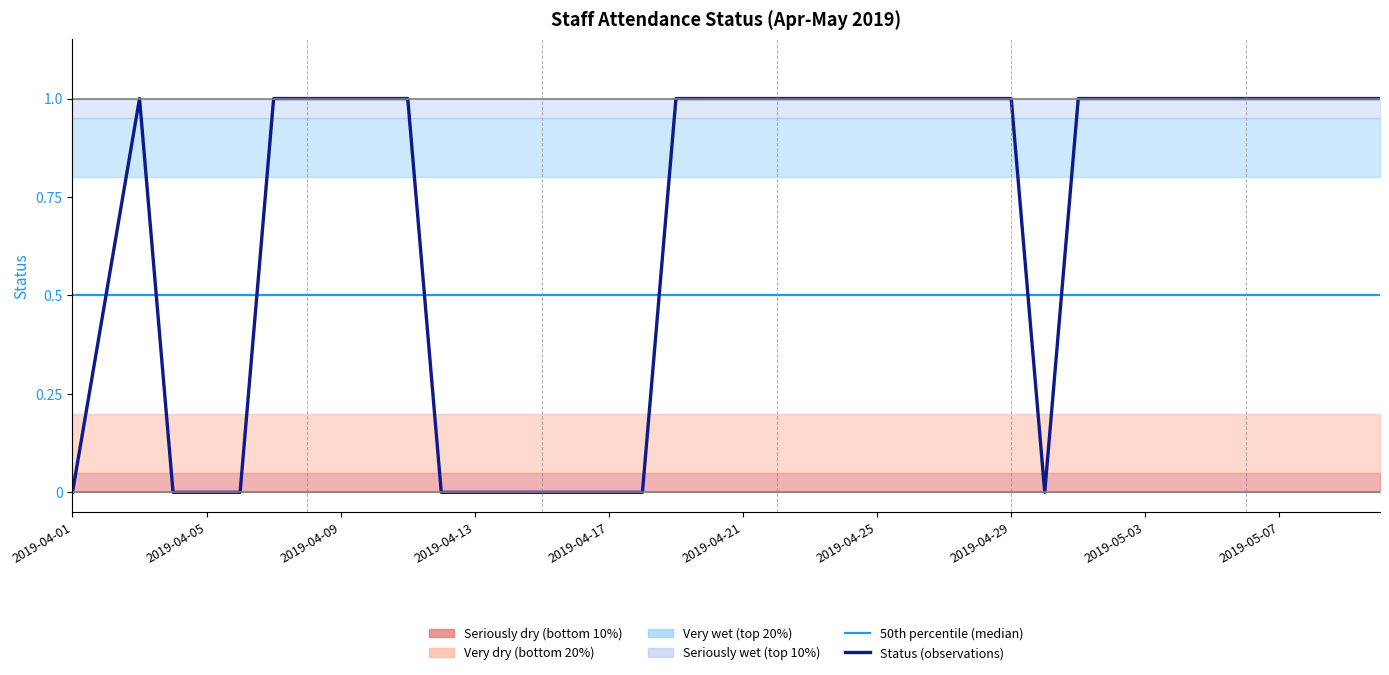

Does the chart display data point markers on the line(s)?

No